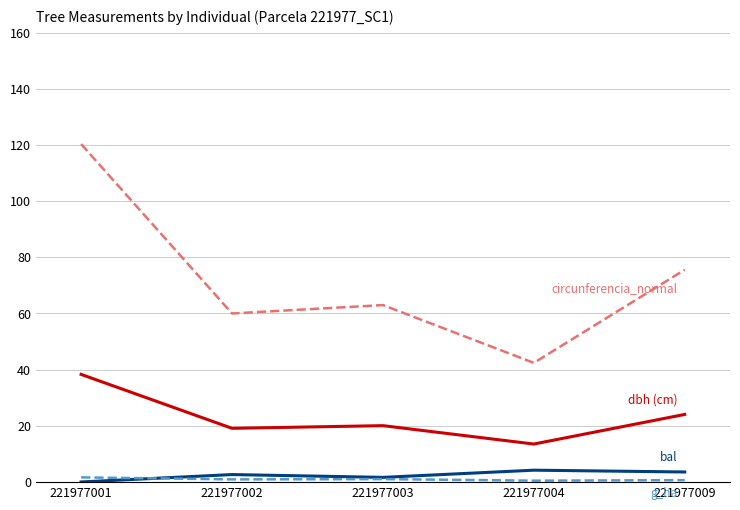

How many lines are shown in the chart?

4